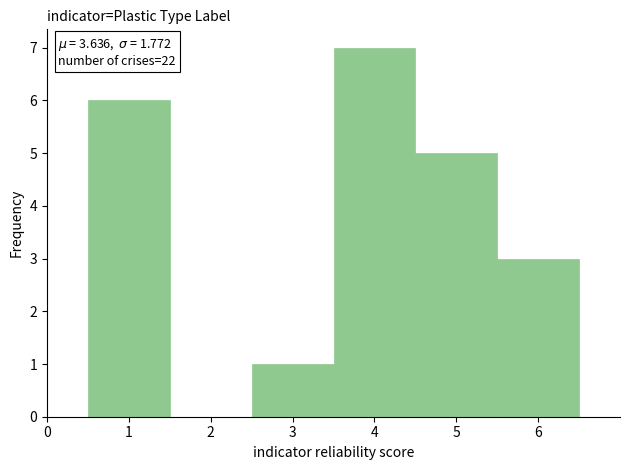

Over which range of the x-axis is the bar tallest?

3.5 to 4.5